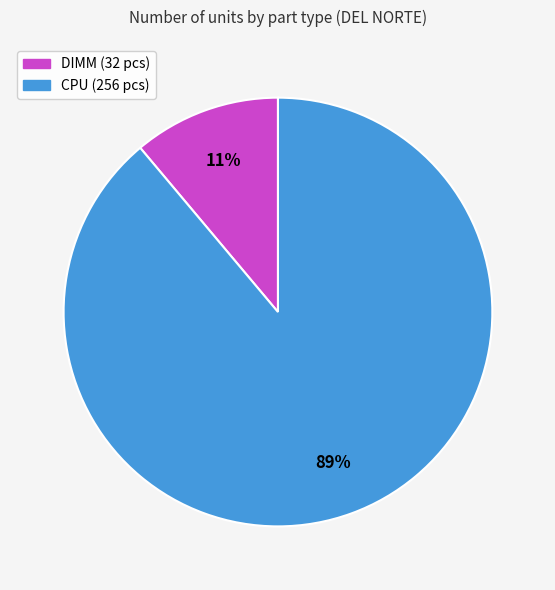

Between CPU and DIMM, which is larger?

CPU